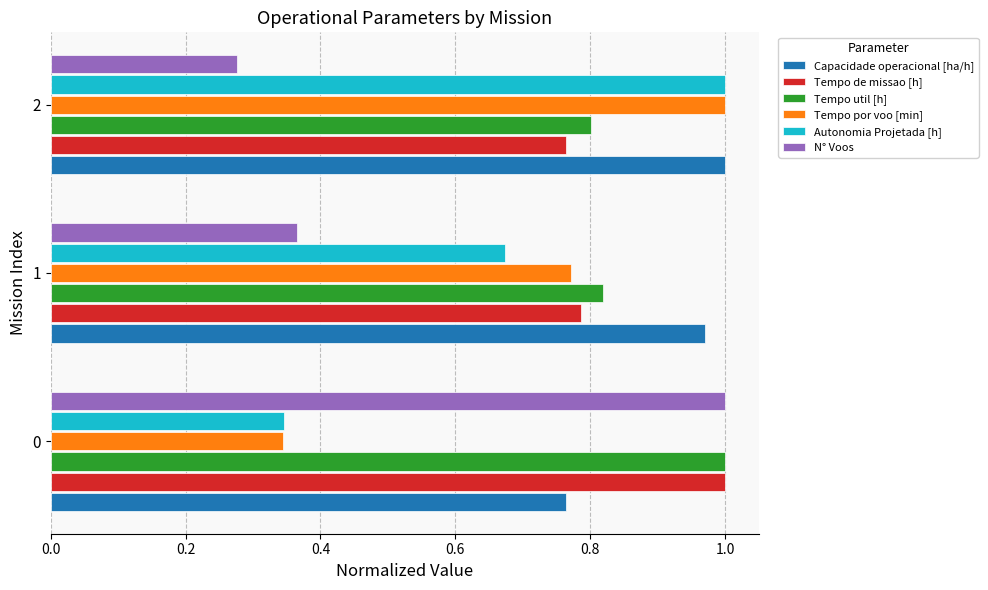

At how many categories does at least one series exceed 0?

3